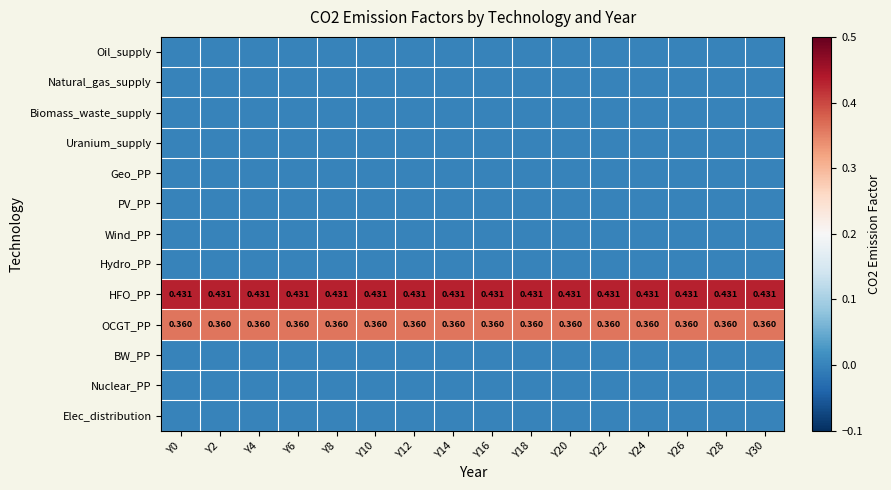

Rank the categories by BW_PP value from highest to lowest.

Y0, Y2, Y4, Y6, Y8, Y10, Y12, Y14, Y16, Y18, Y20, Y22, Y24, Y26, Y28, Y30